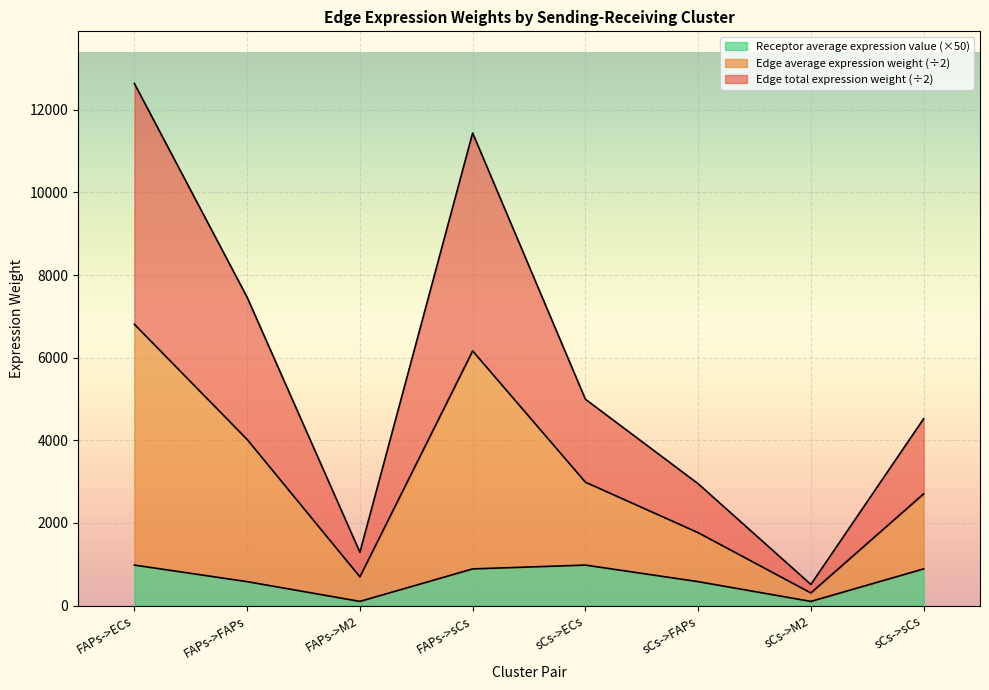

At which label does Edge total expression weight first exceed 2986?

FAPs->ECs